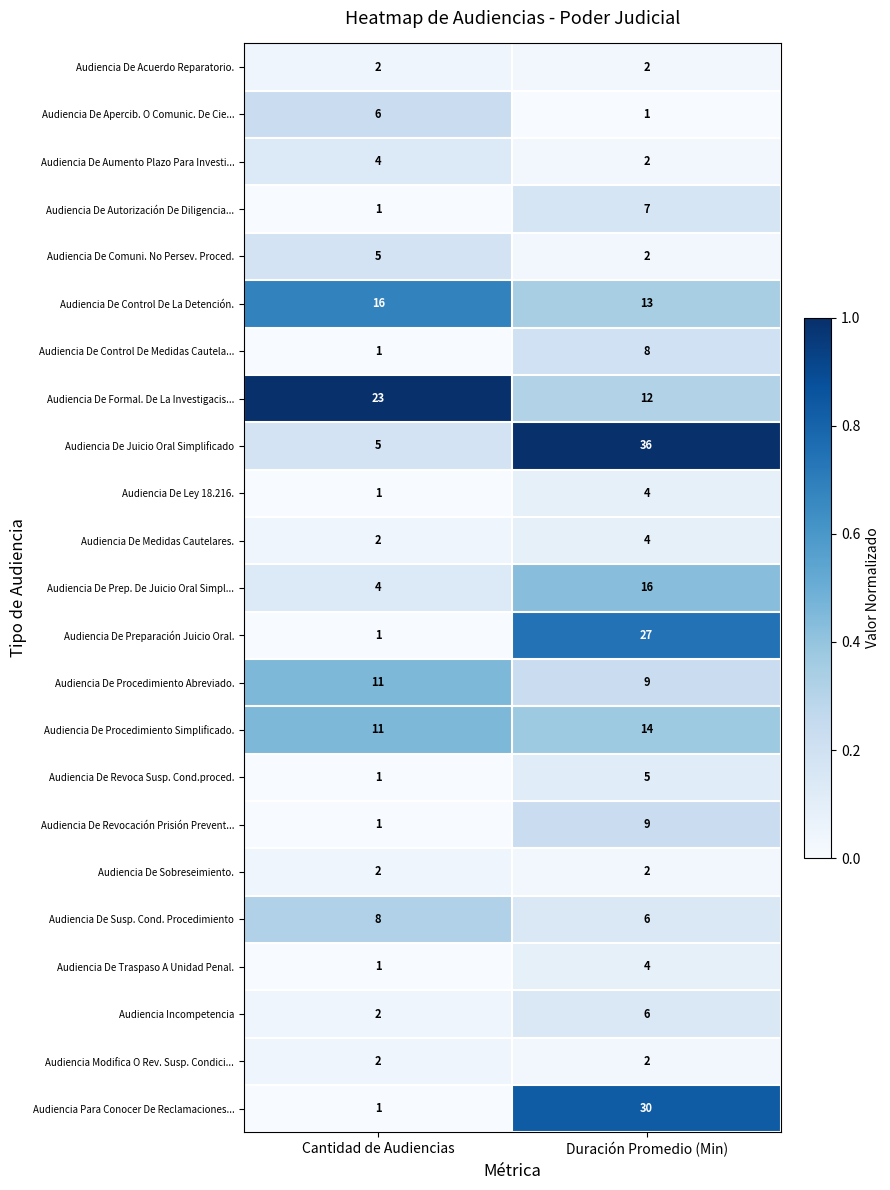

Which label corresponds to the largest value in the chart?

Duración Promedio (Min)